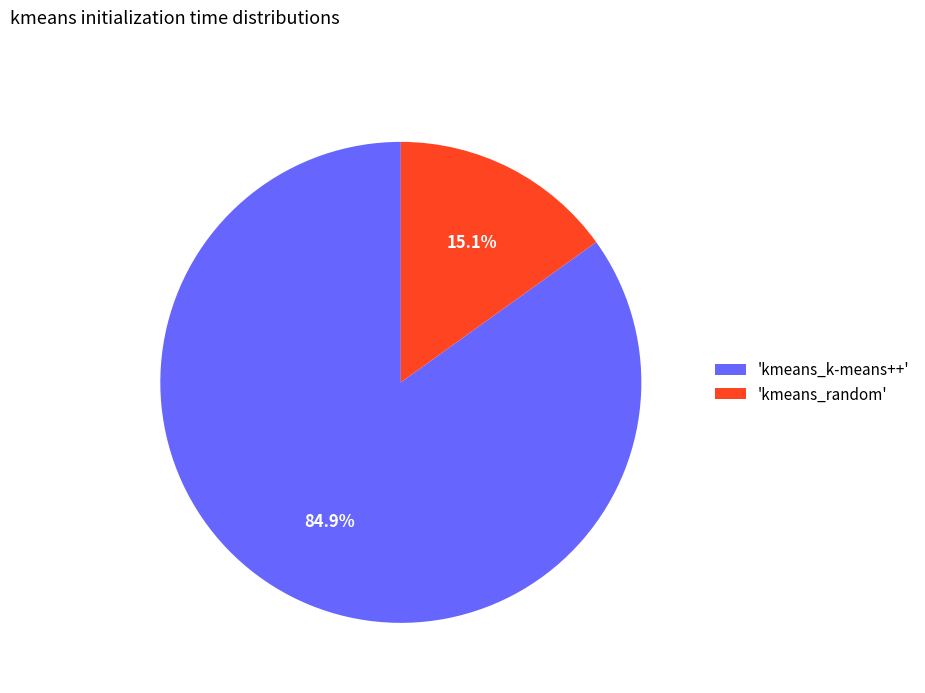

Count the number of slices in the pie.

2